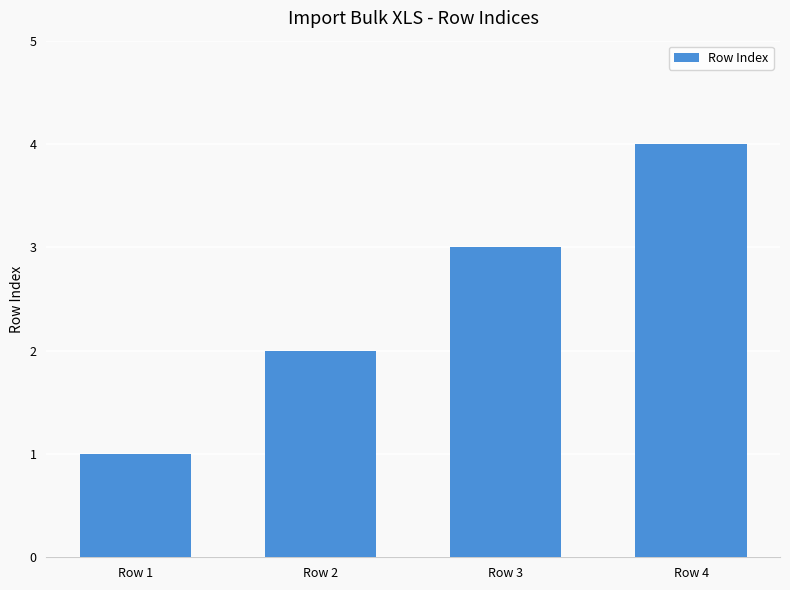

Approximately how many times larger is the value at Row 3 compared to Row 2?

1.5